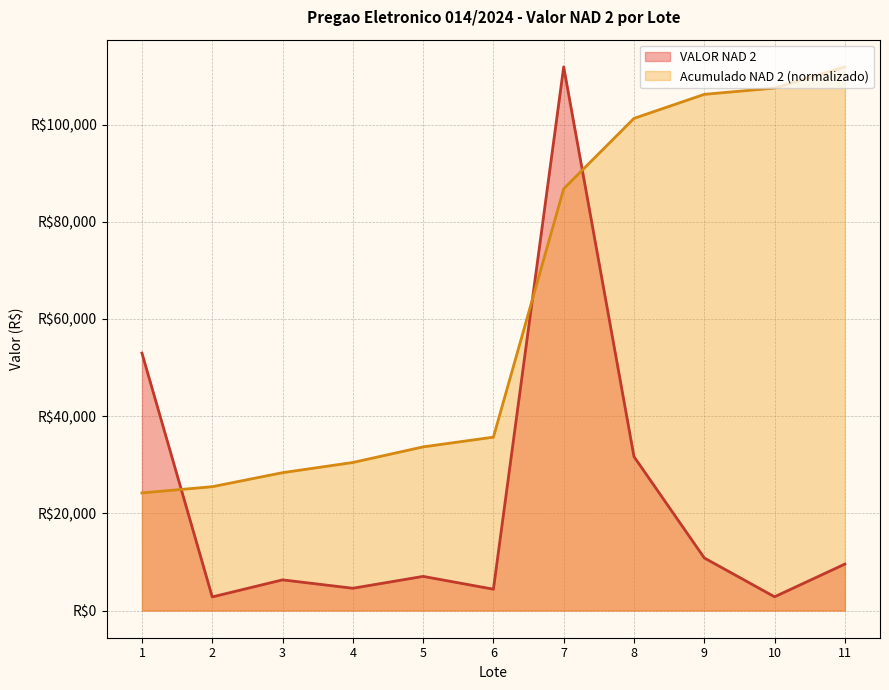

True or false: the data shows 9555.5 at 11.

True